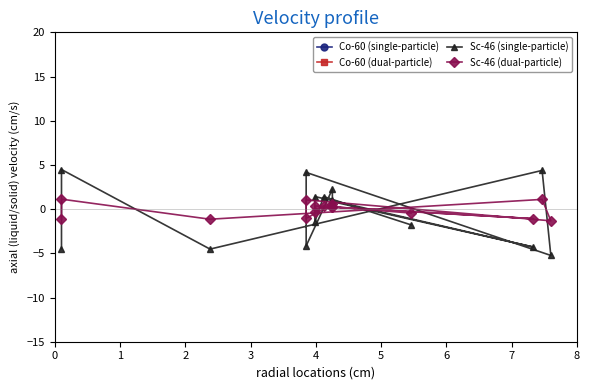

How many values in the Sc-46 (dual-particle) series exceed 0?

8